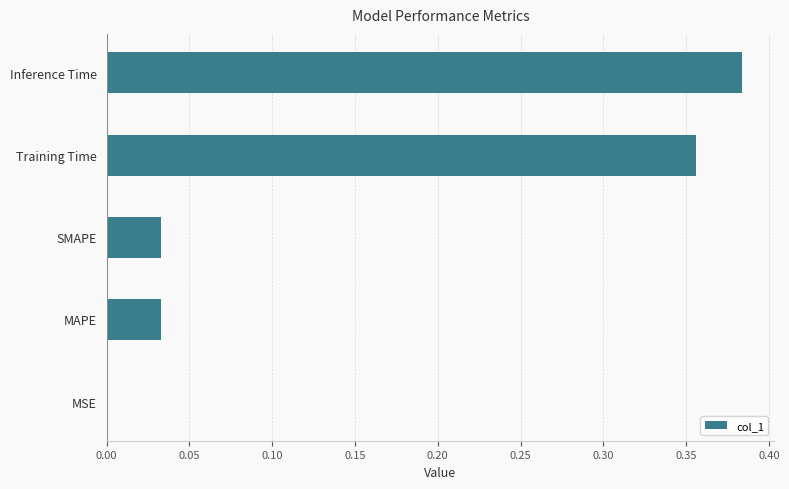

Between MSE and Training Time, which is larger?

Training Time